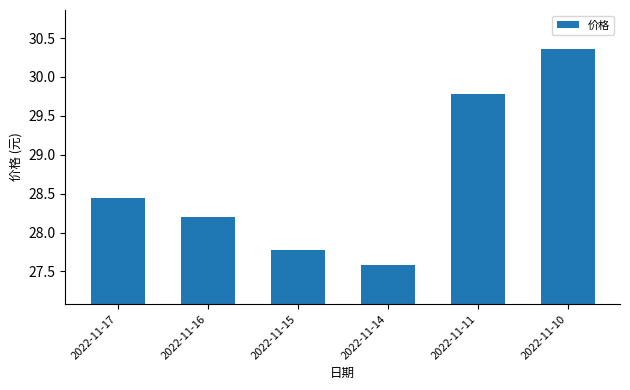

How many bars are there in total?

6